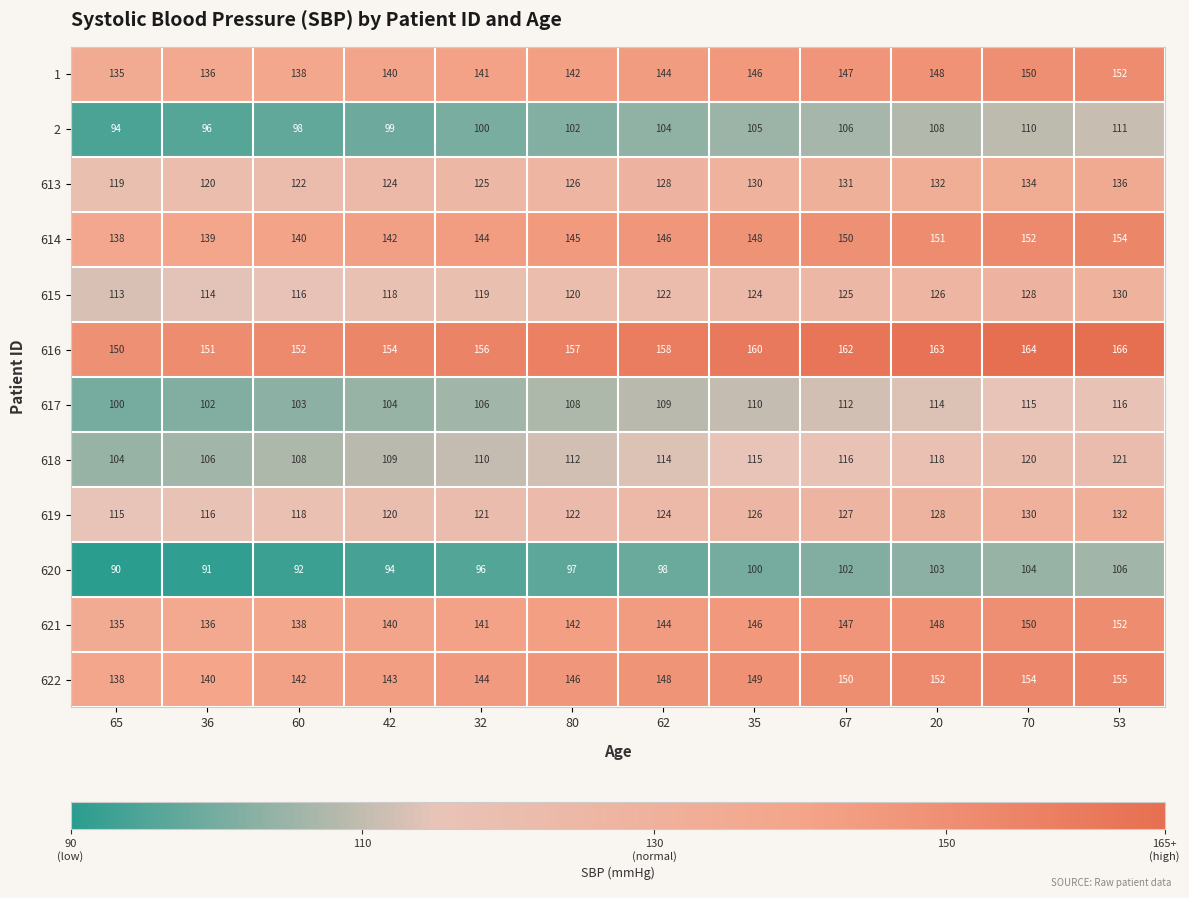

List the labels in order of 617 value, smallest first.

65, 36, 60, 42, 32, 80, 62, 35, 67, 20, 70, 53